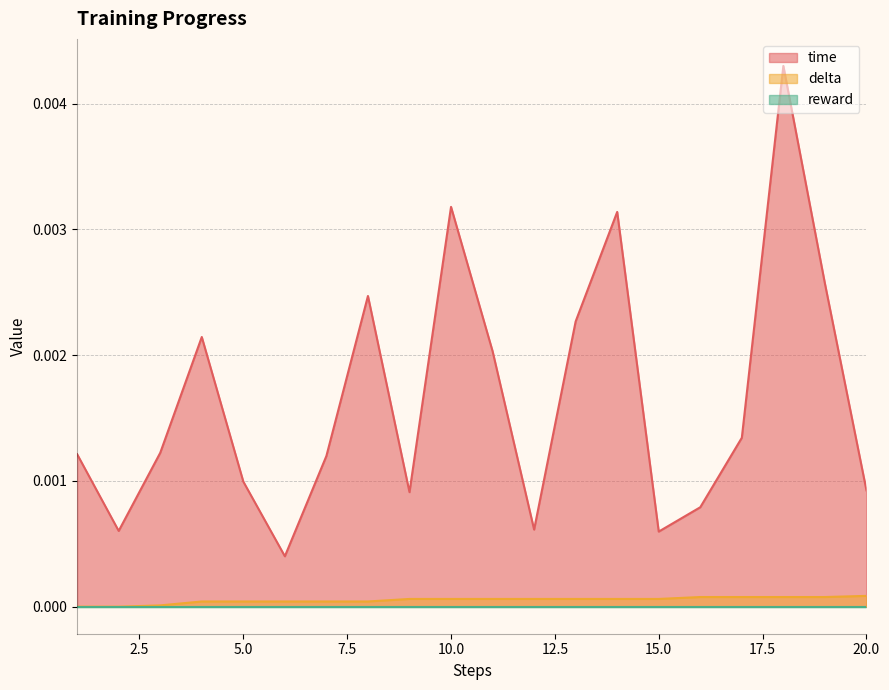

Which series has the widest spread of values?

time